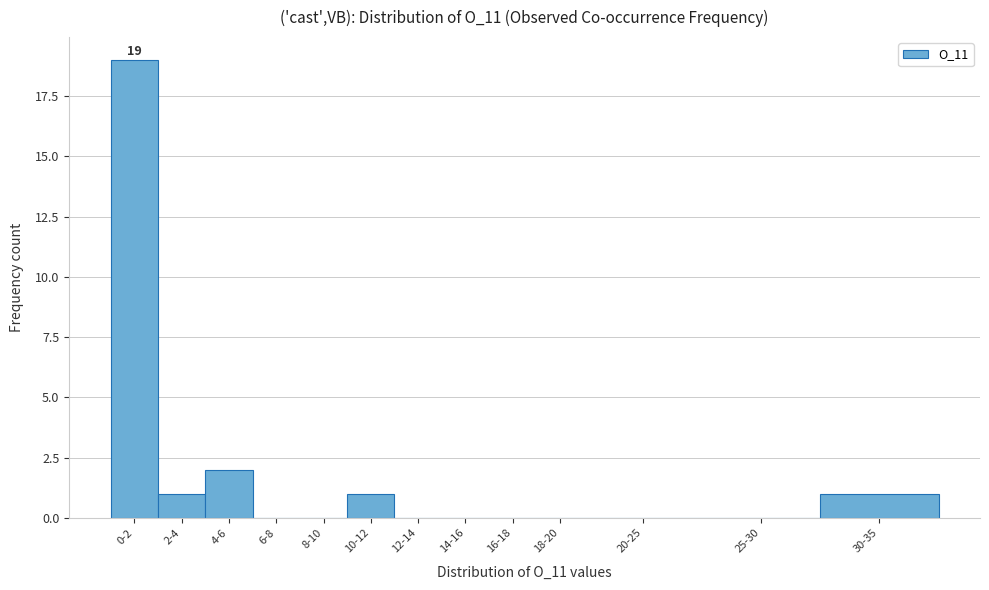

Reading left to right, what are all the values shown in this chart?

0-2=19	2-4=1	4-6=2	6-8=0	8-10=0	10-12=1	12-14=0	14-16=0	16-18=0	18-20=0	20-25=0	25-30=0	30-35=1